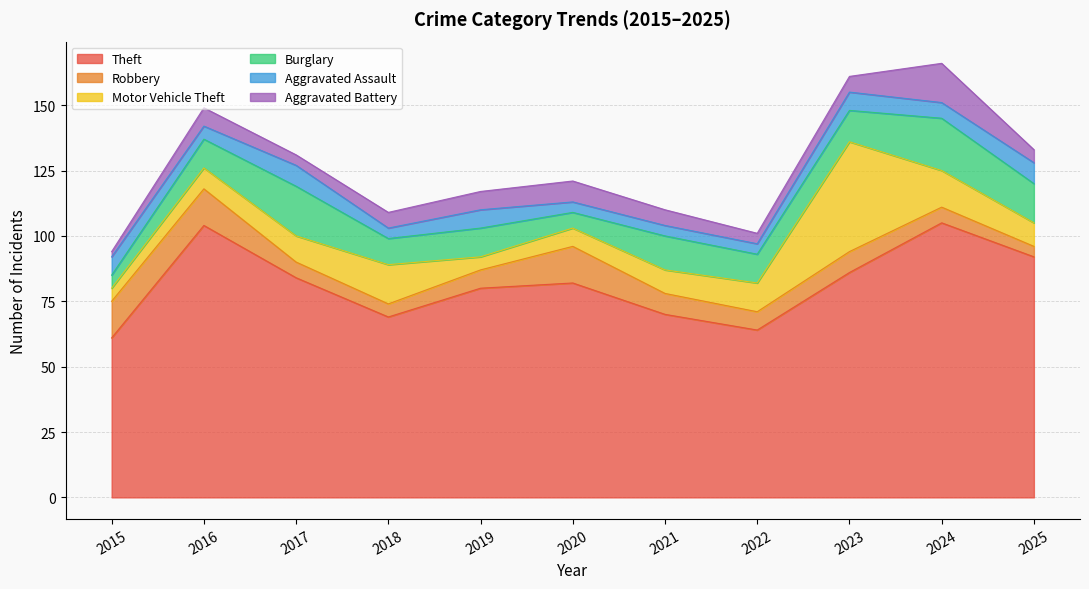

At which category does Burglary reach its first local peak?

2017